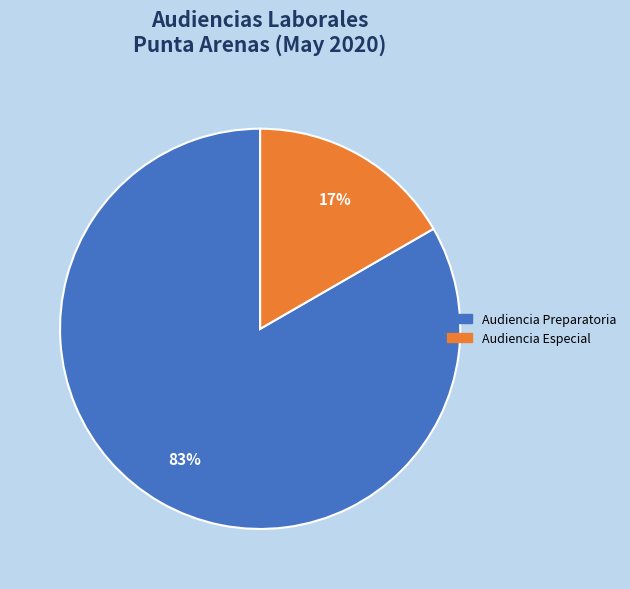

Rank the categories by value from highest to lowest.

Audiencia Preparatoria, Audiencia Especial